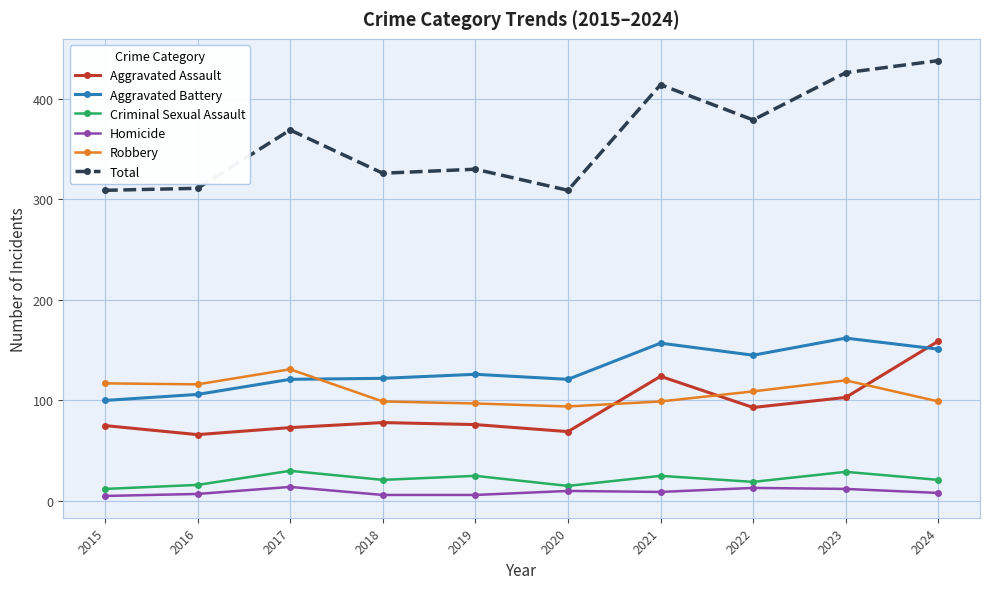

What is the value of the Aggravated Battery point at the 1st from the left?

100